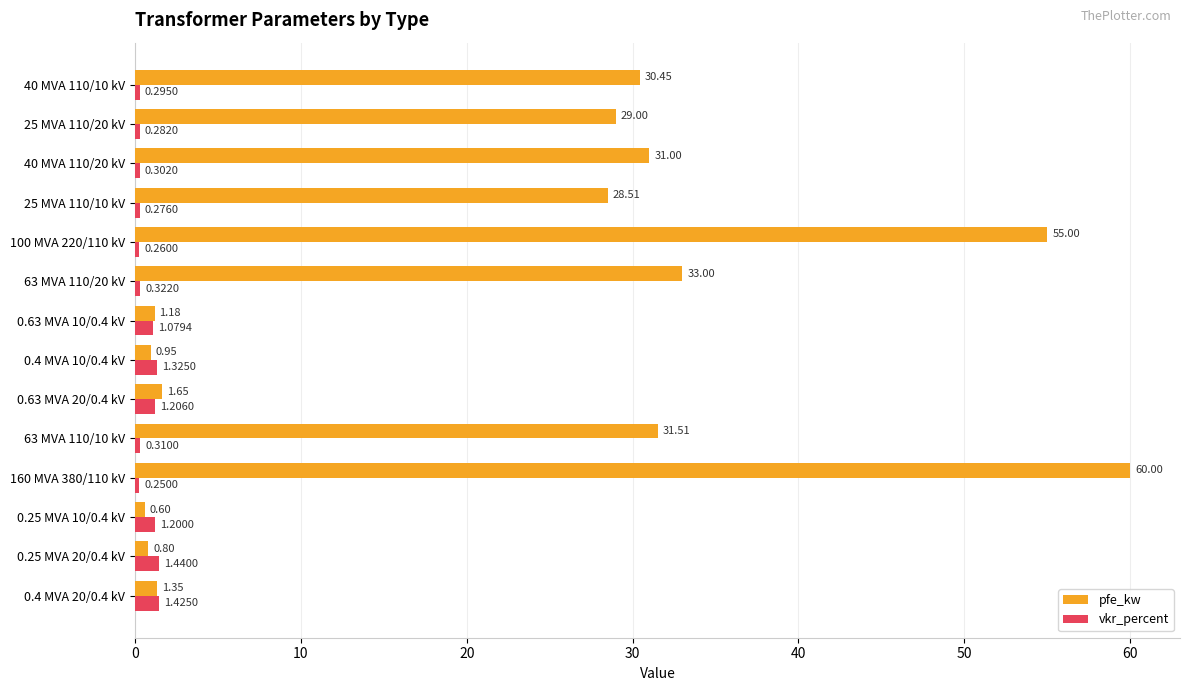

At which label does pfe_kw reach its minimum?

0.25 MVA 10/0.4 kV